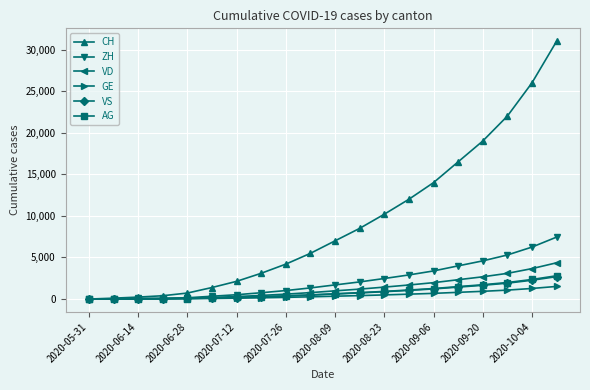

What is the maximum value shown in the chart?

31000